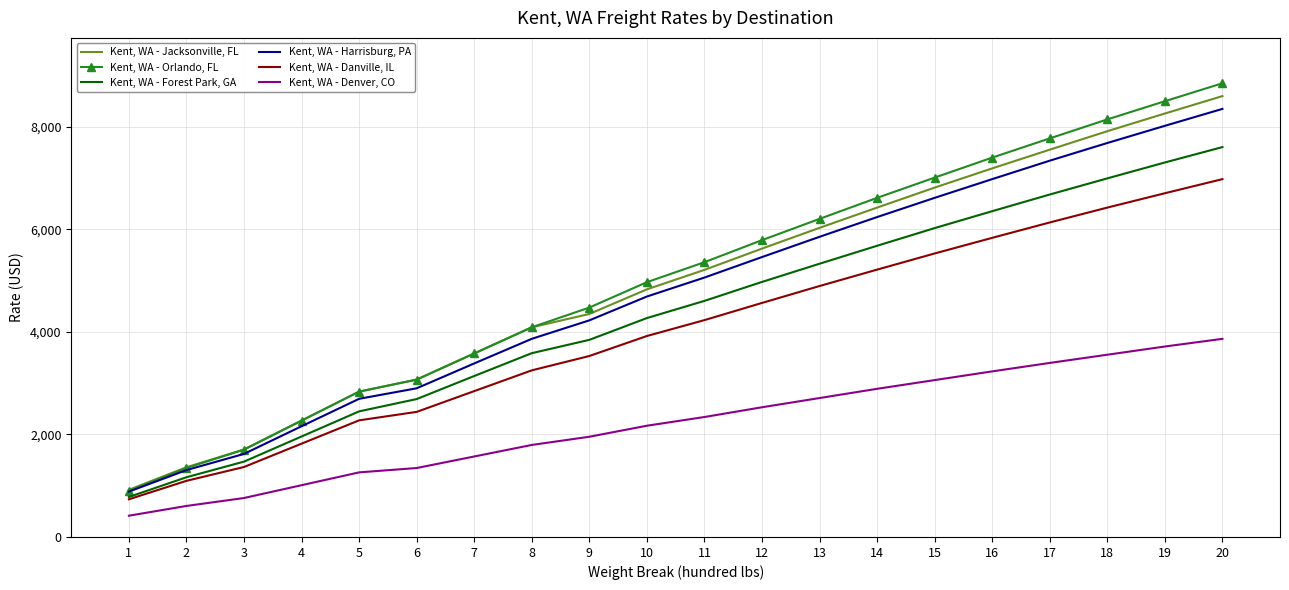

At which label does Kent, WA - Forest Park, GA reach its minimum?

1